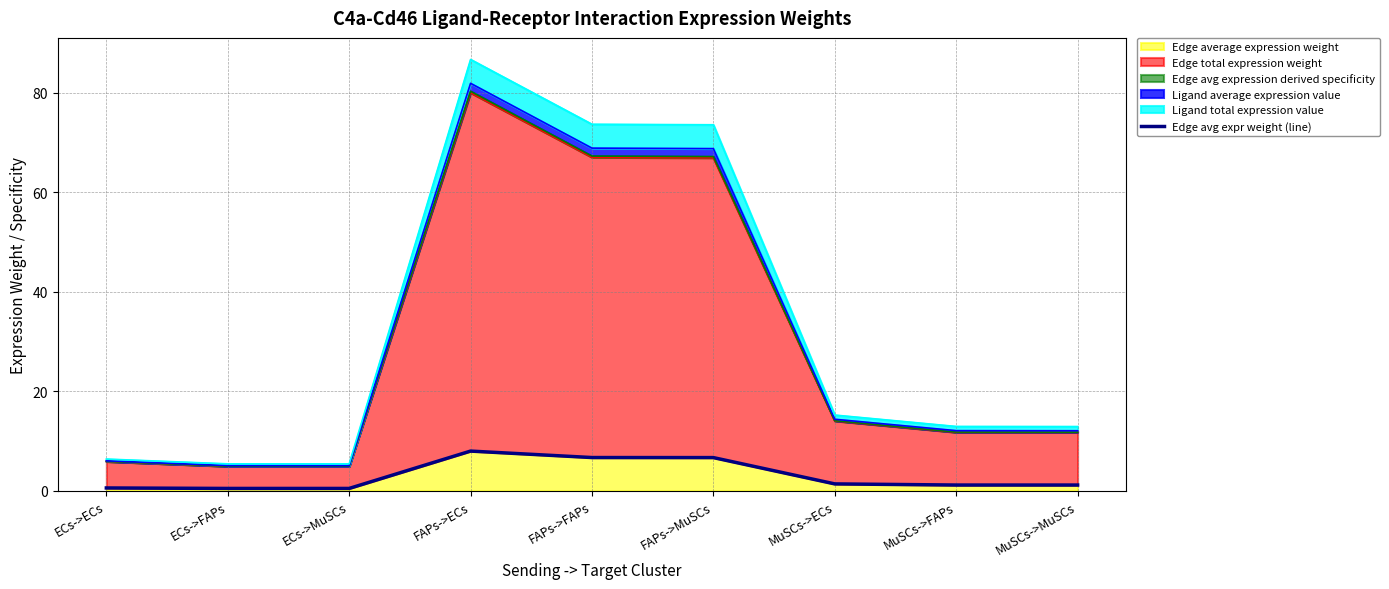

Reading right to left, transcribe all the data shown in this chart.

1.2	1.2	1.4	6.7	6.7	8.0	0.5	0.5	0.6